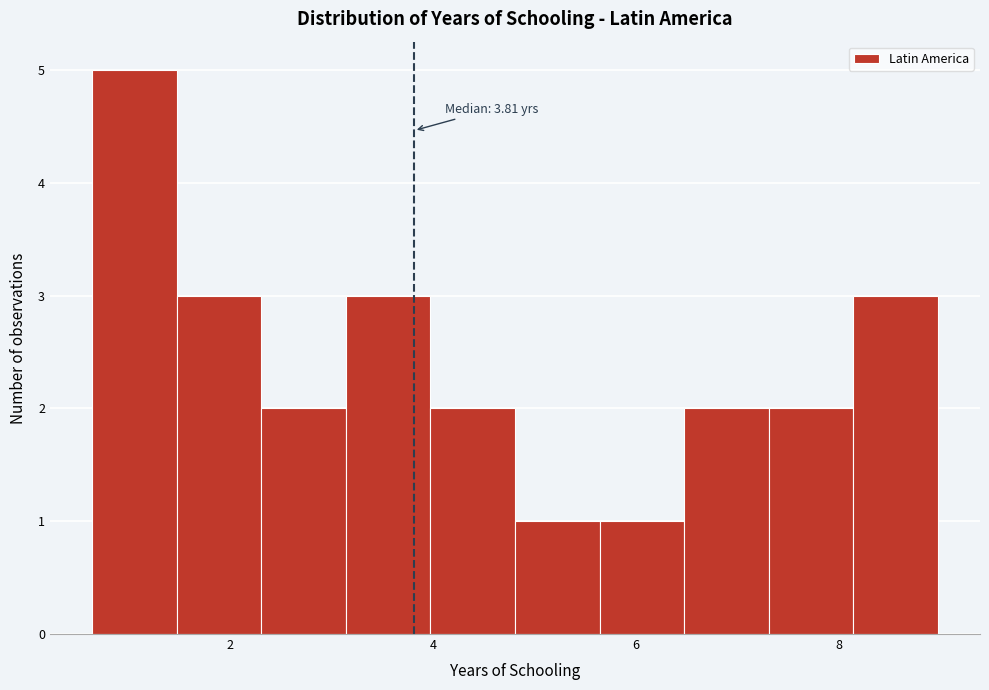

Over which range of the x-axis is the bar tallest?

0.6 to 1.4